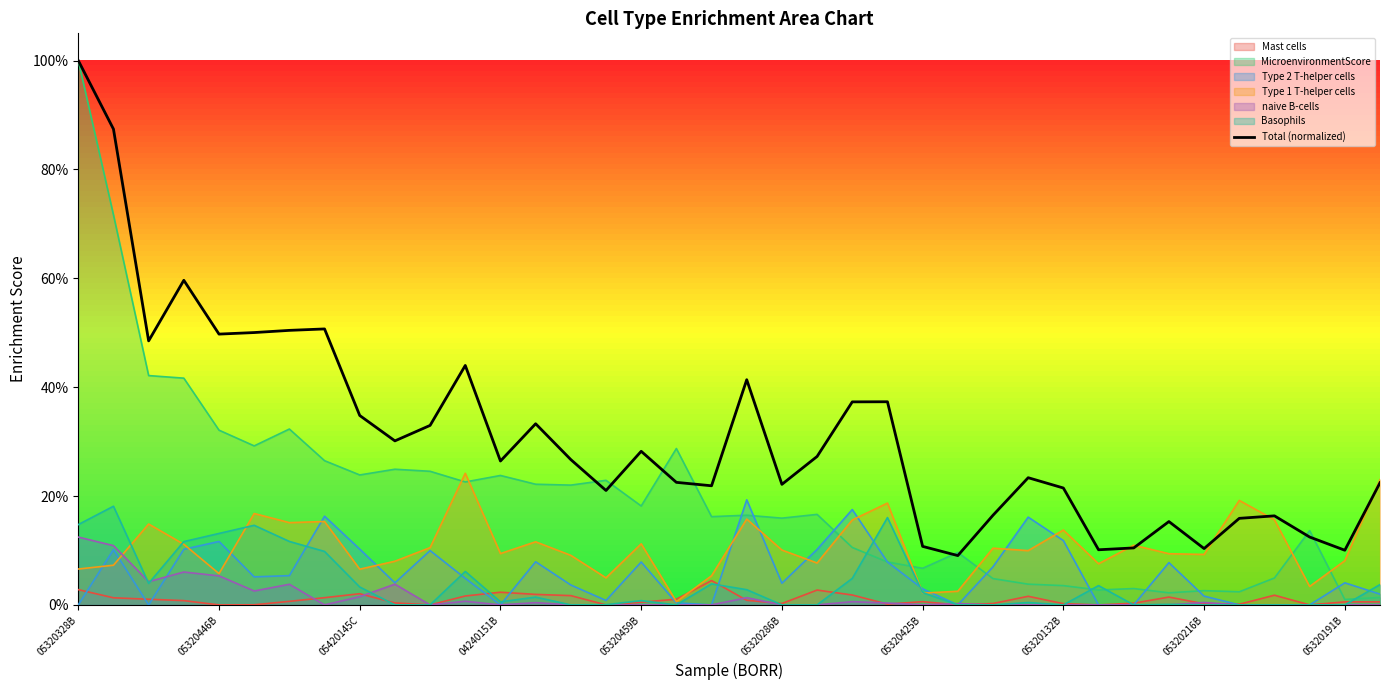

What is the value of the 20th point from the left?

0.4